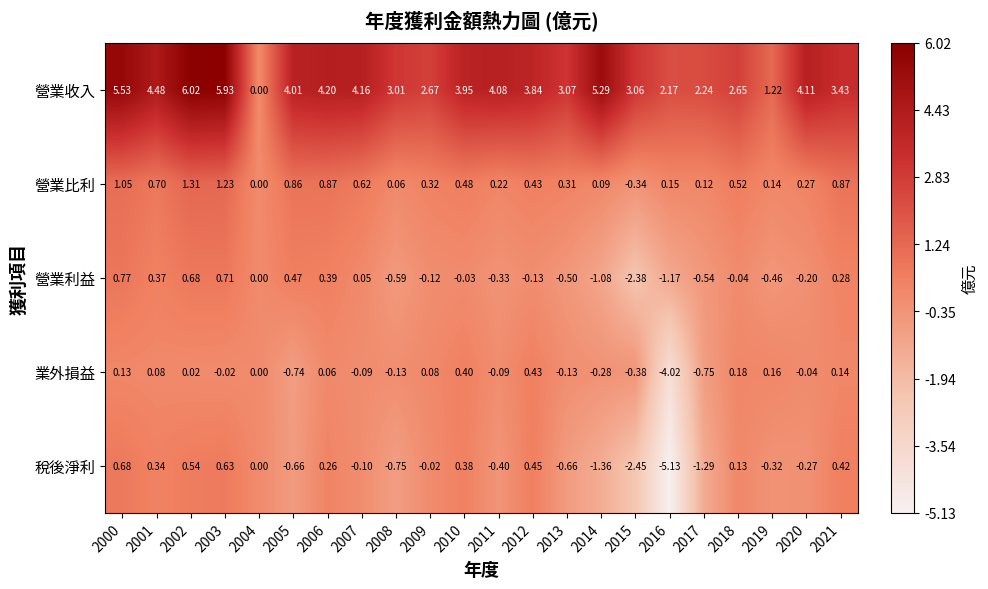

Rank the series by their maximum value, from highest to lowest.

營業收入, 營業比利, 營業利益, 稅後淨利, 業外損益